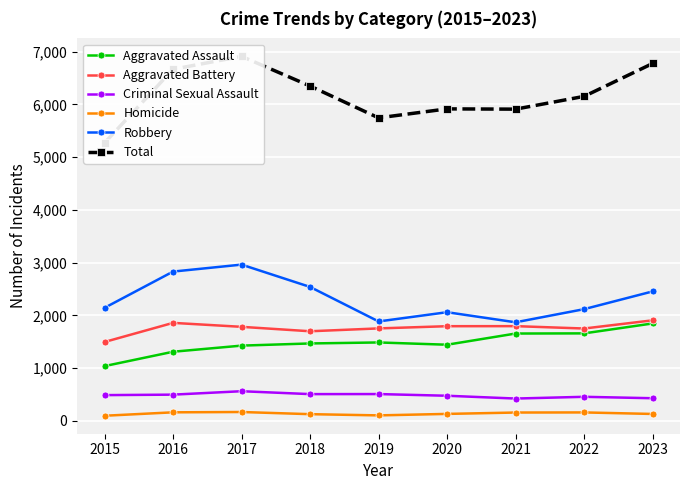

What is the value of the Aggravated Assault point at the 1st from the left?

1040